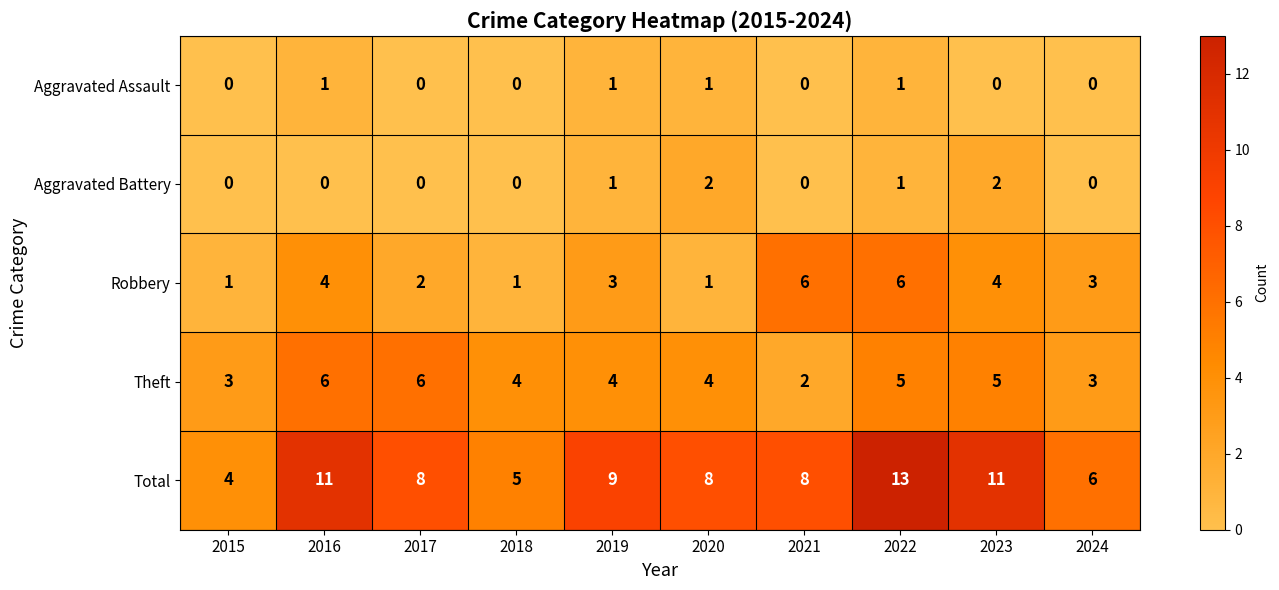

What is the spread (max minus min) of values at 2022?

12